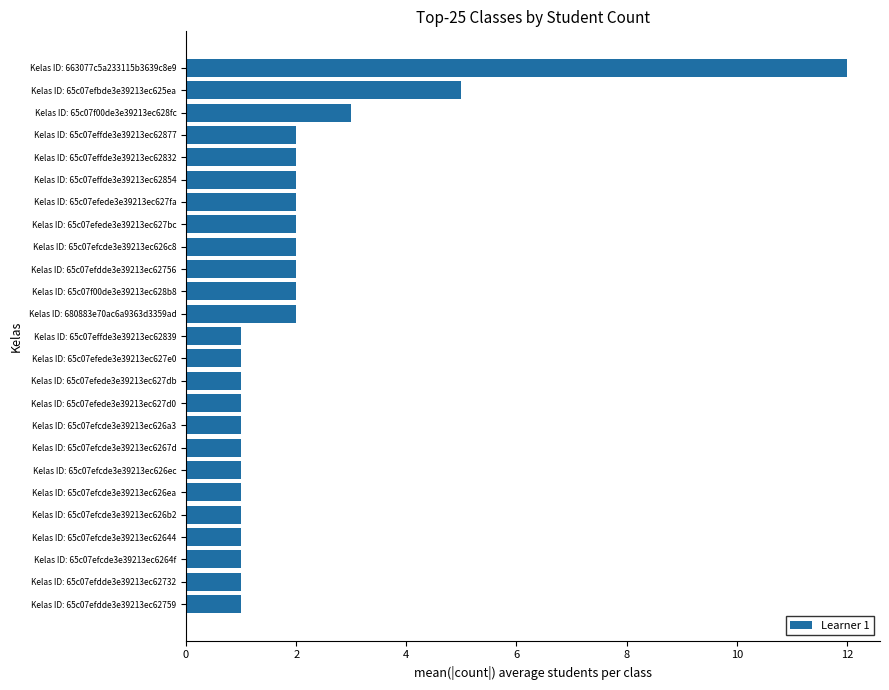

What is the sum of all values?

51